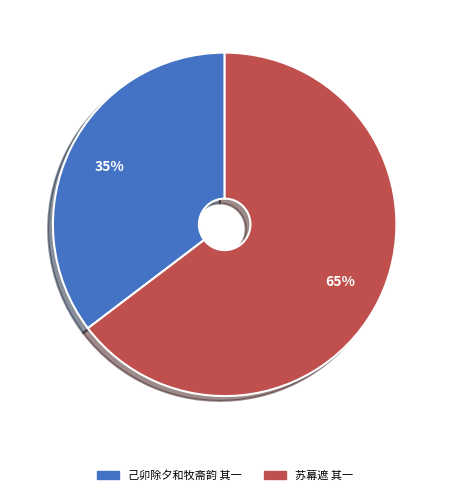

To the nearest percent, what is the average slice percentage?

50%